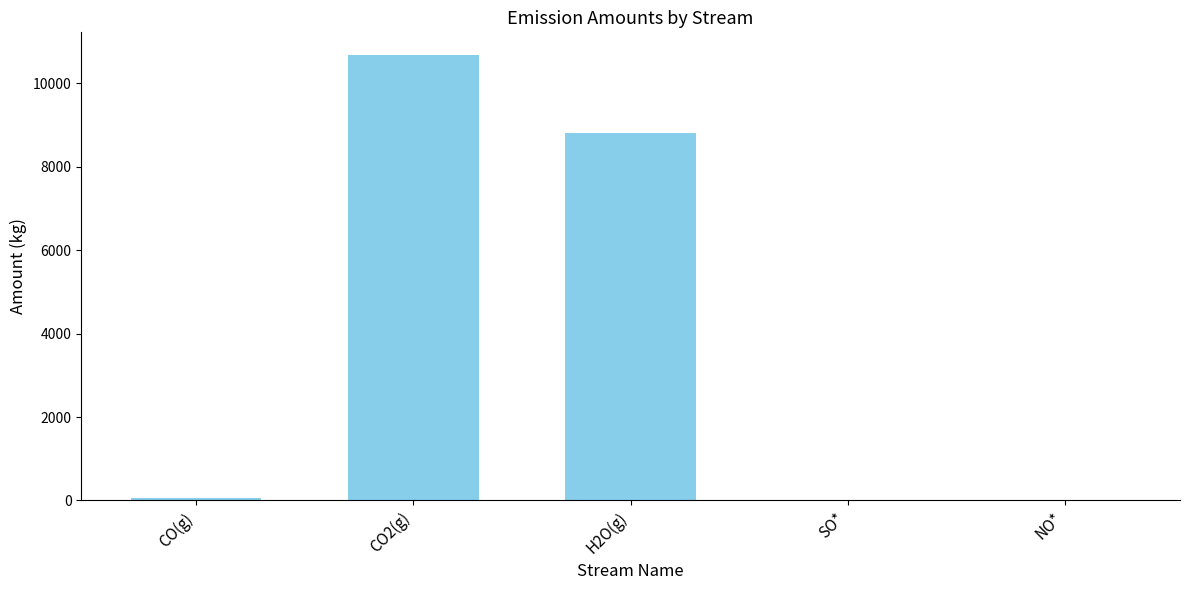

Count the number of values greater than 50.

3